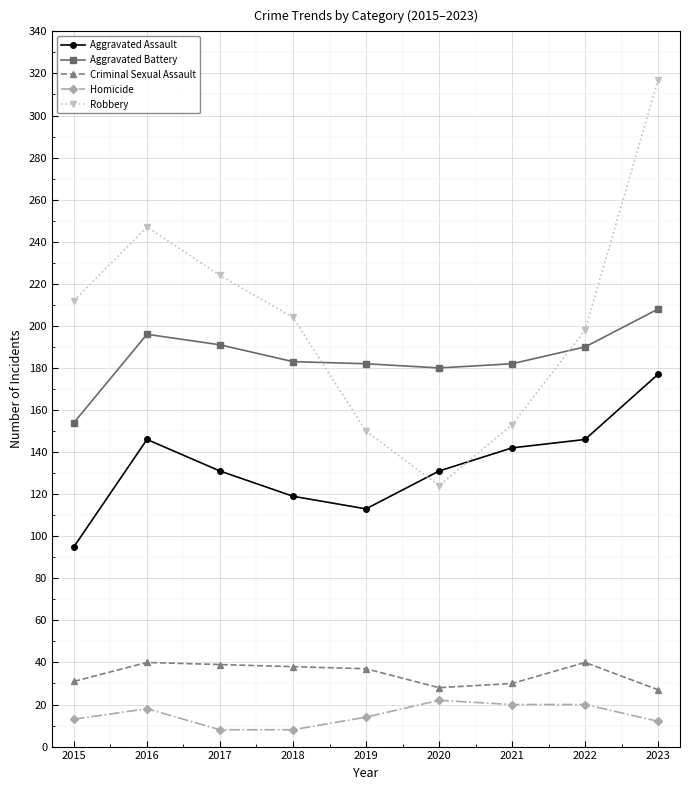

How many intersections are there between Aggravated Assault and Robbery?

2